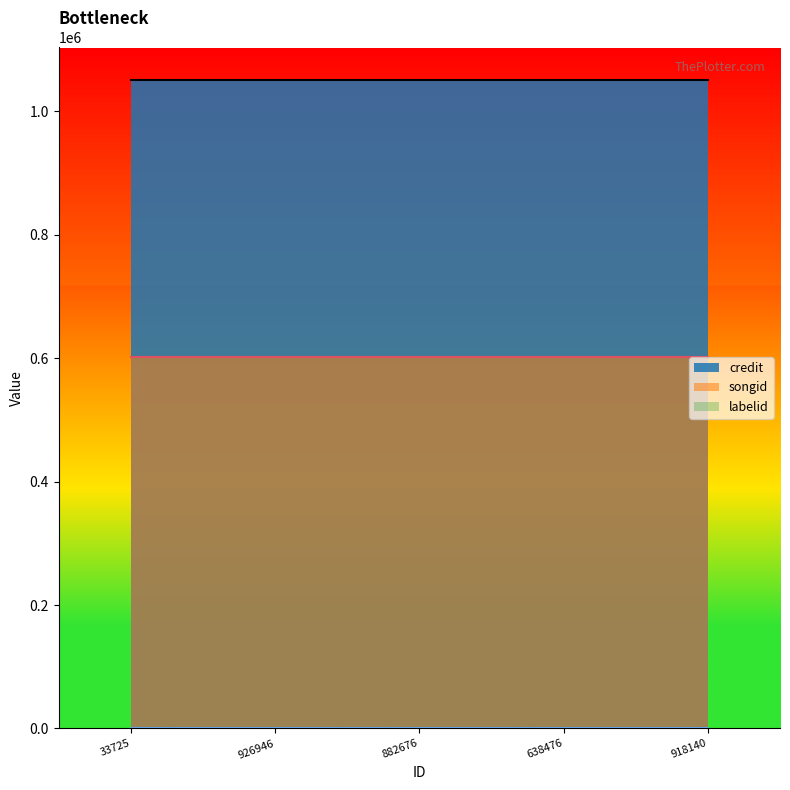

The songid series shows 601866 at 882676. True or false?

True